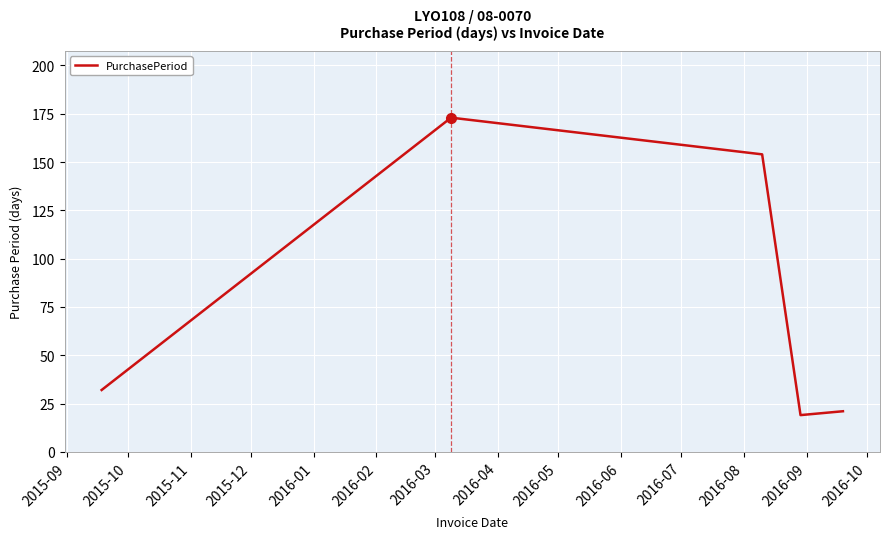

What is the difference between the second highest and second lowest values?

133